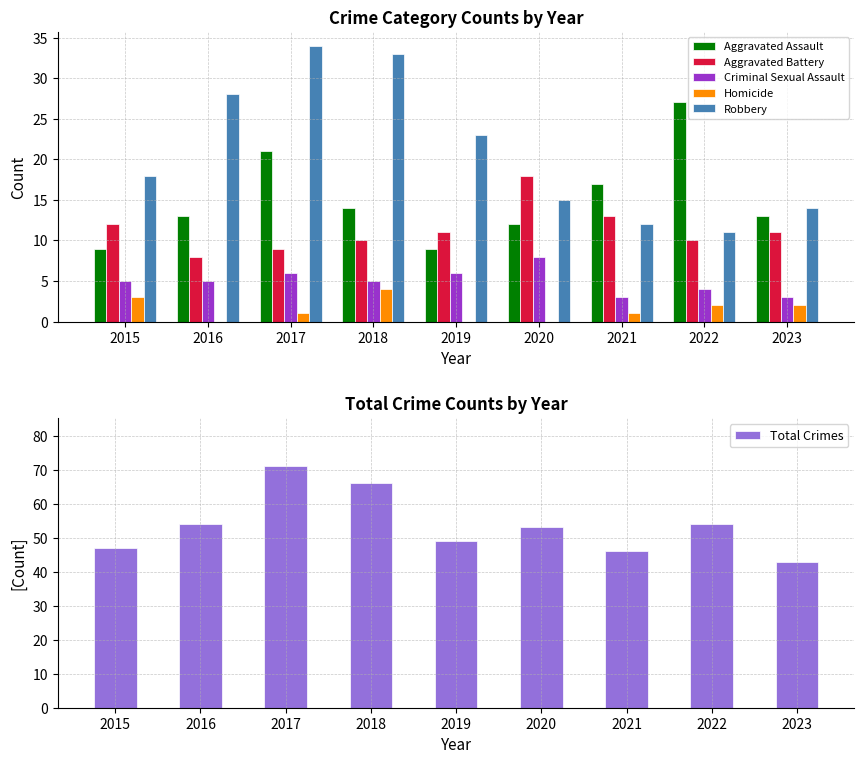

Which series has the largest total across all categories?

Total Crimes